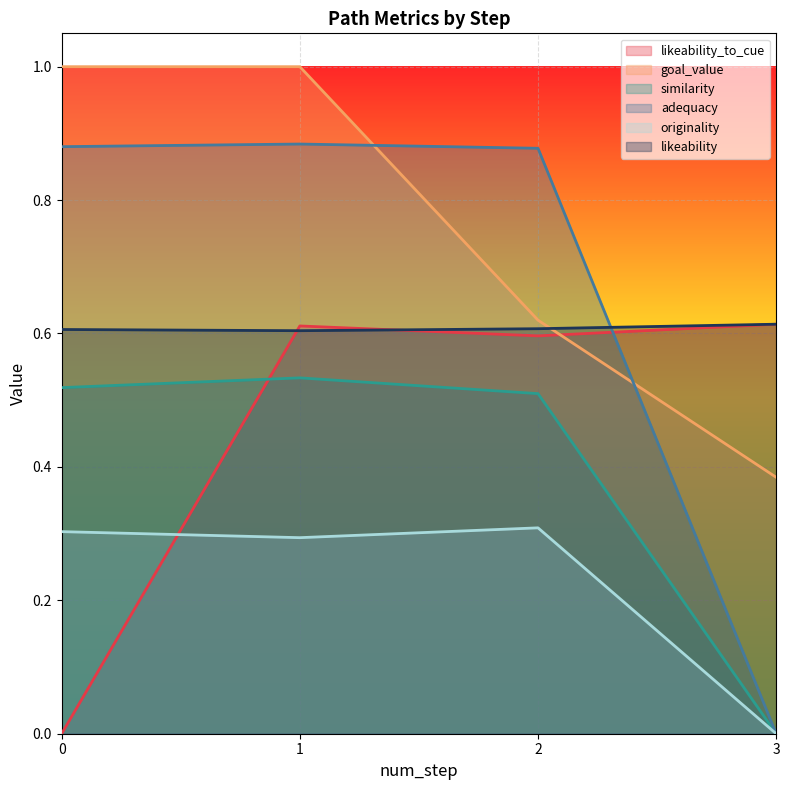

Is the value of originality at 0 greater than the value of similarity at 2?

No